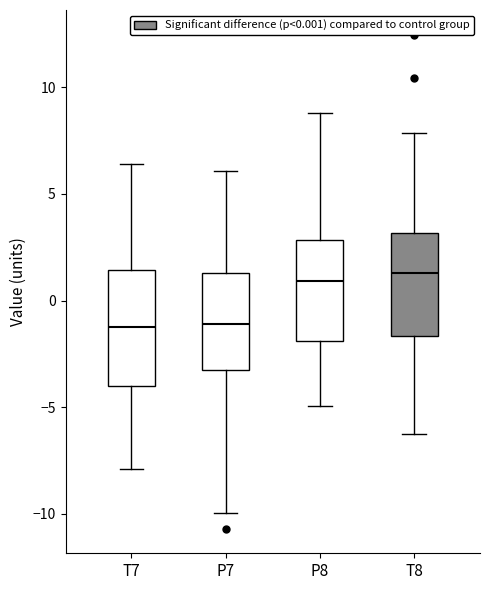

Which box is the tallest, from its lower edge to its upper edge?

T7